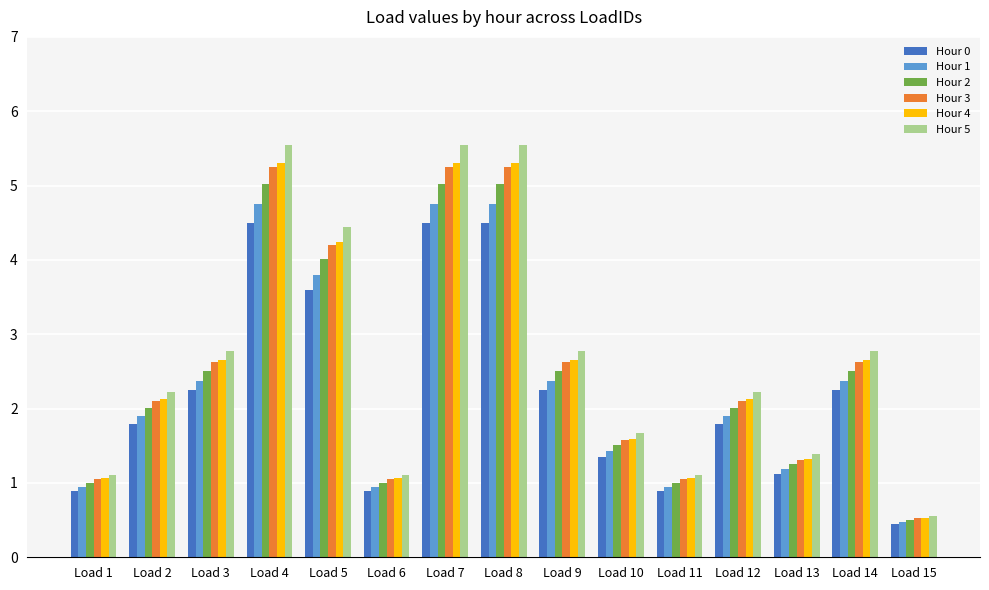

What is the total value across all series at Load 15?

3.0